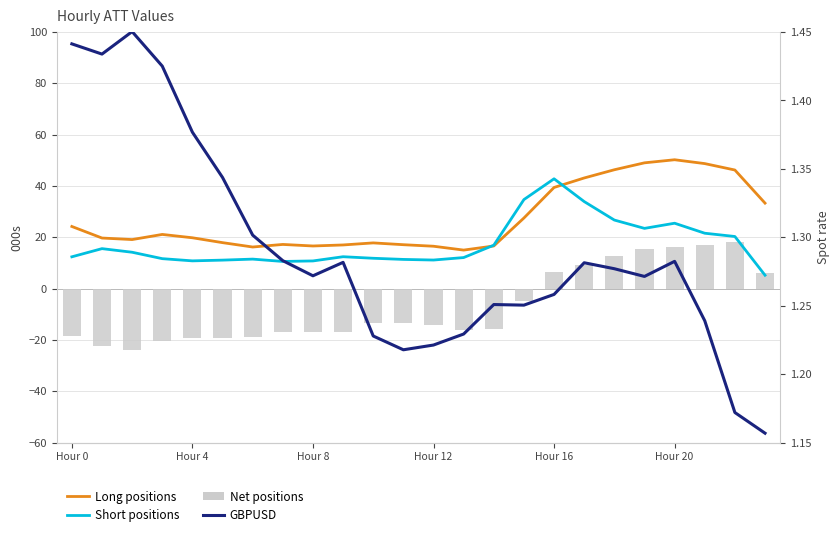

The Short positions series shows 10.6 at 7. True or false?

True